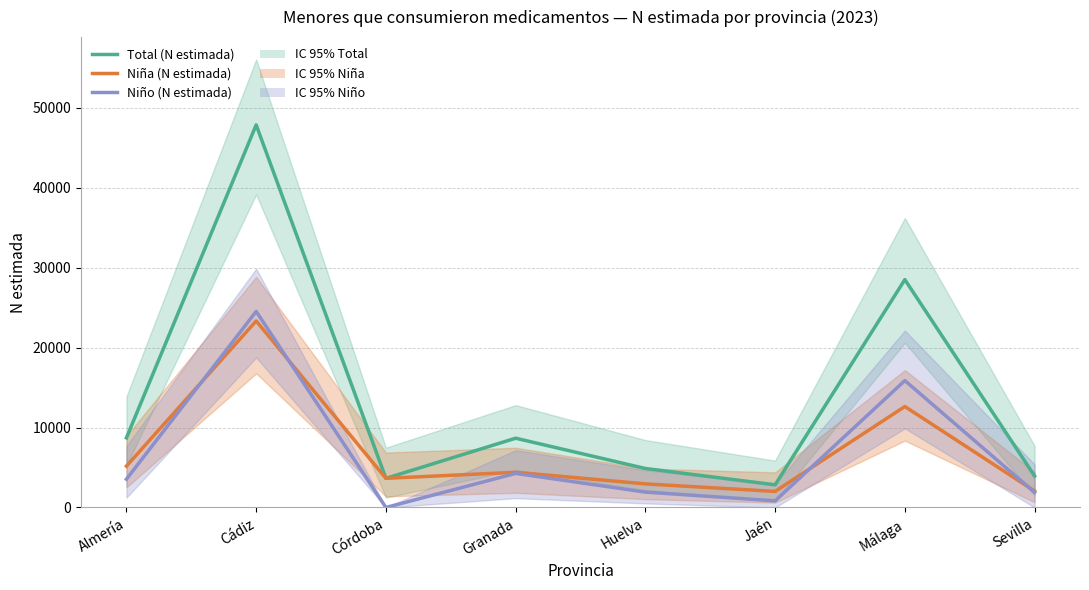

What is the difference between the highest and lowest values at Huelva?

2952